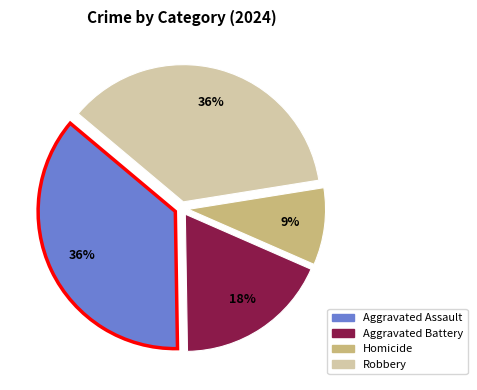

The Aggravated Assault slice represents 23% of the pie. True or false?

False